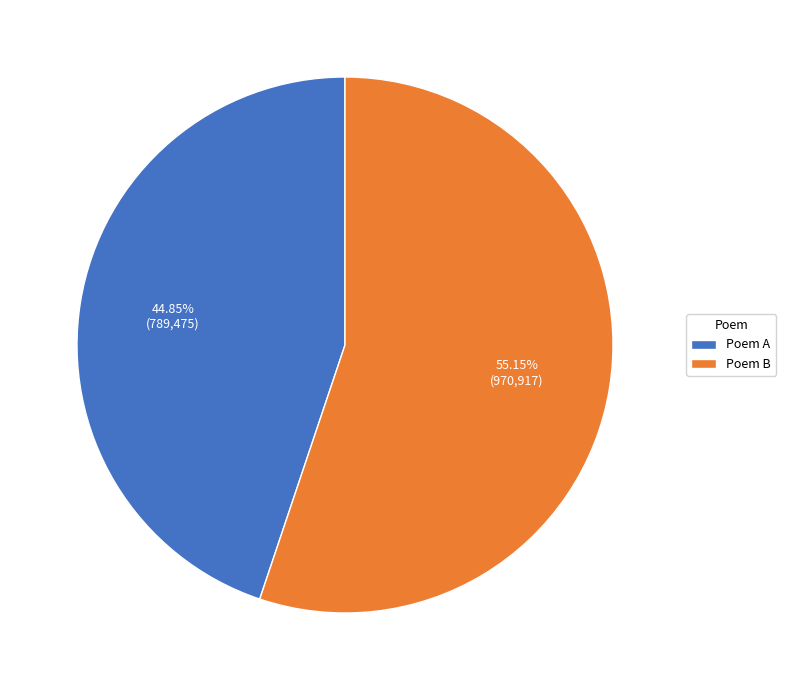

Which category has the biggest portion of the pie?

Poem B